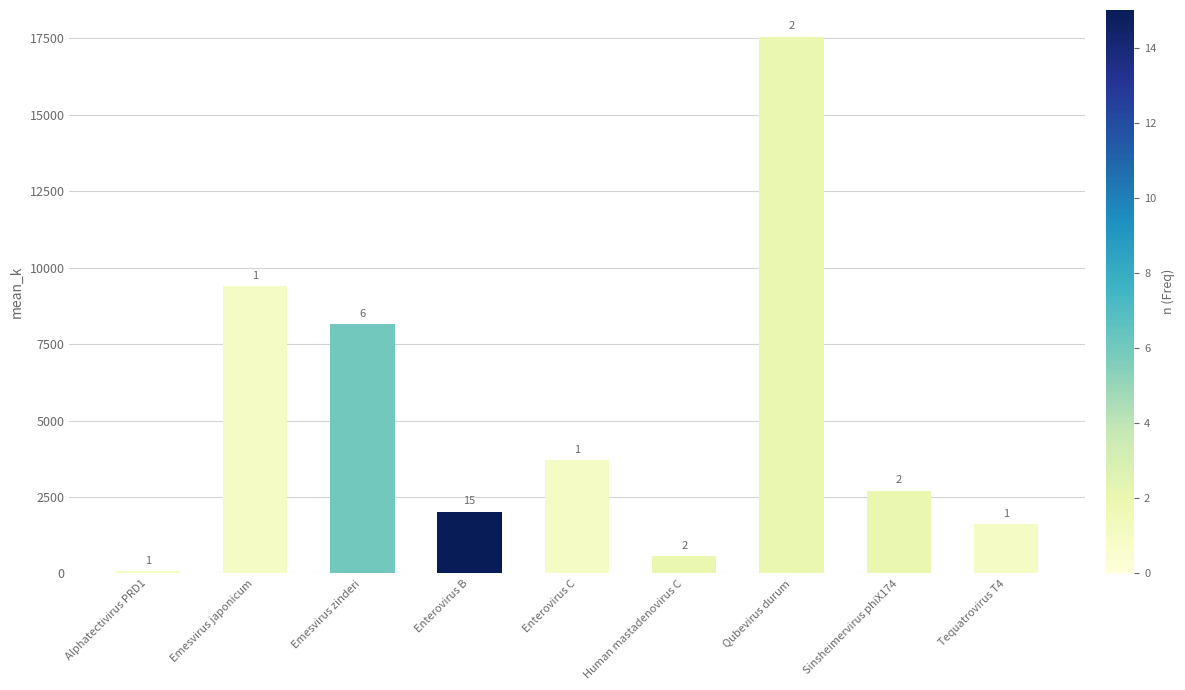

What is the sum of all values?

45756.7